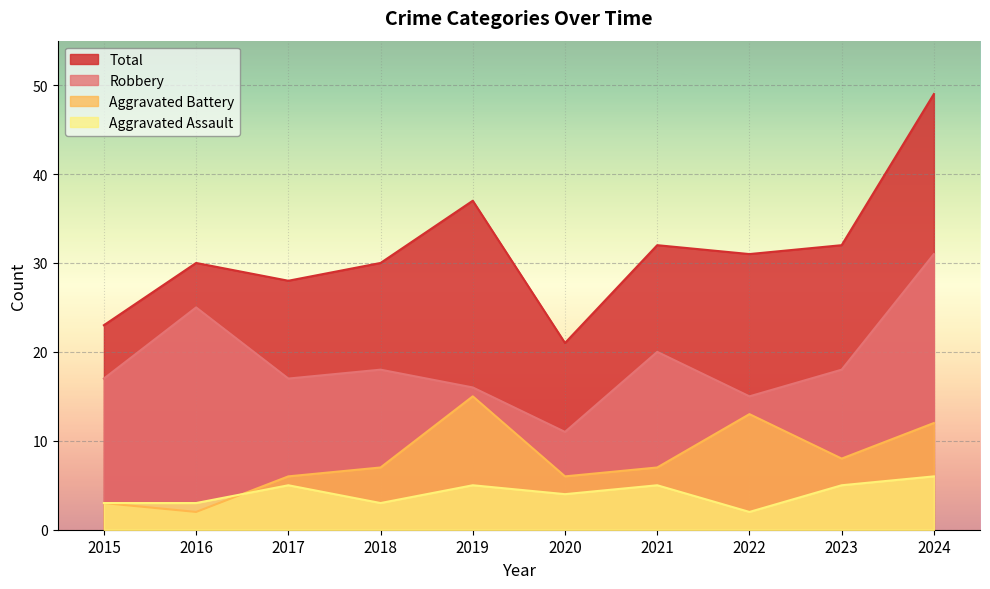

At which label does Aggravated Battery first exceed 7?

2019